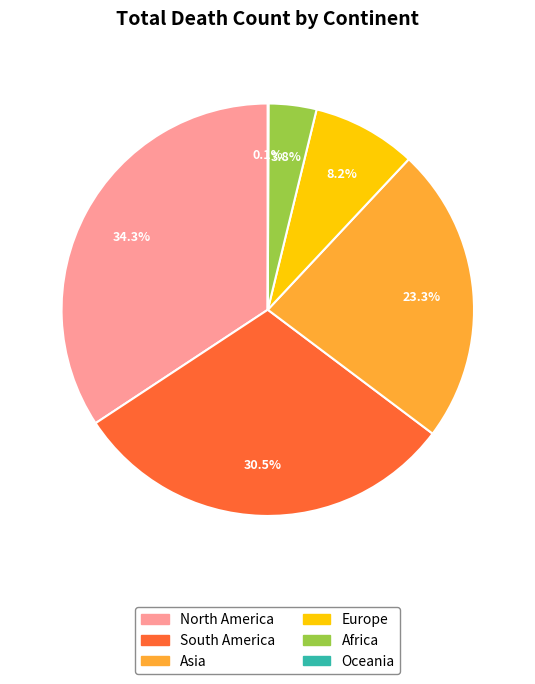

Approximately how many times larger is the value at South America compared to Asia?

1.3